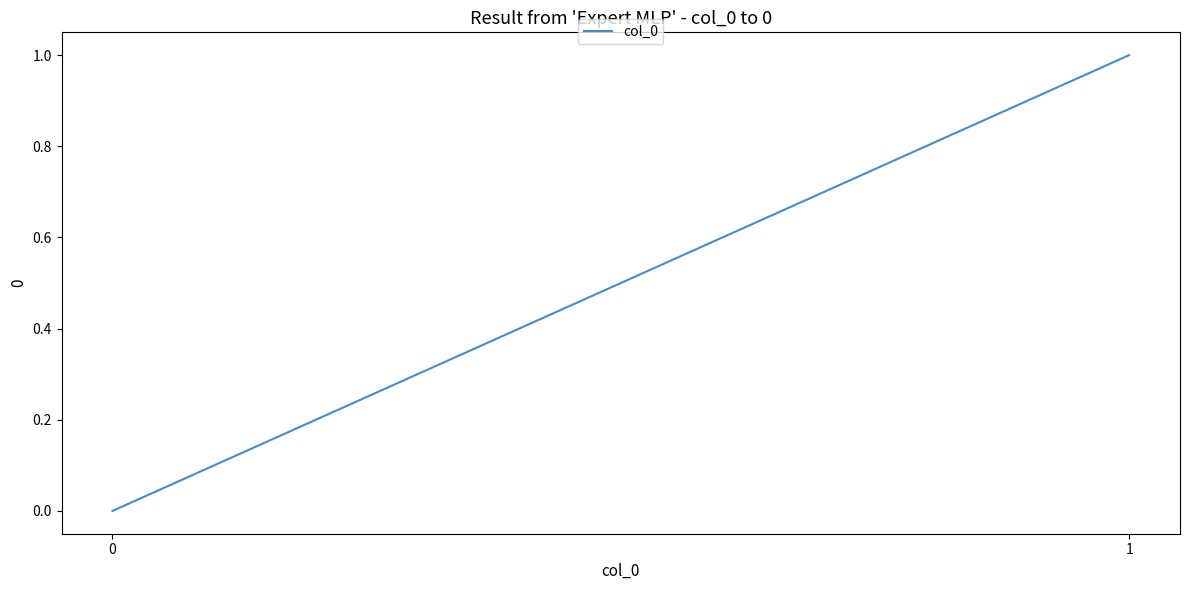

Which has a higher value, 0 or 1?

1